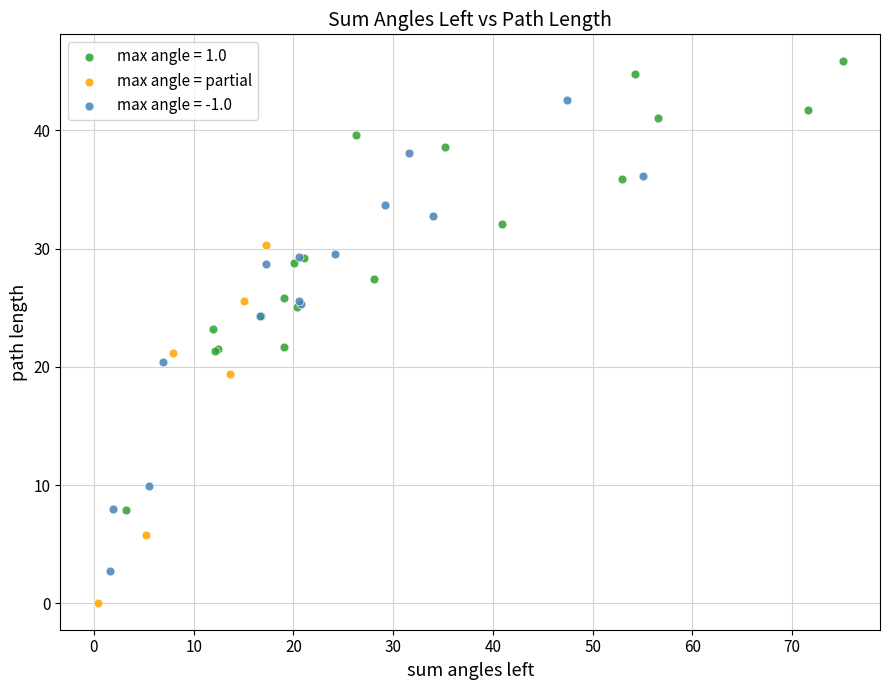

Which series reaches the maximum Y coordinate?

max angle = 1.0